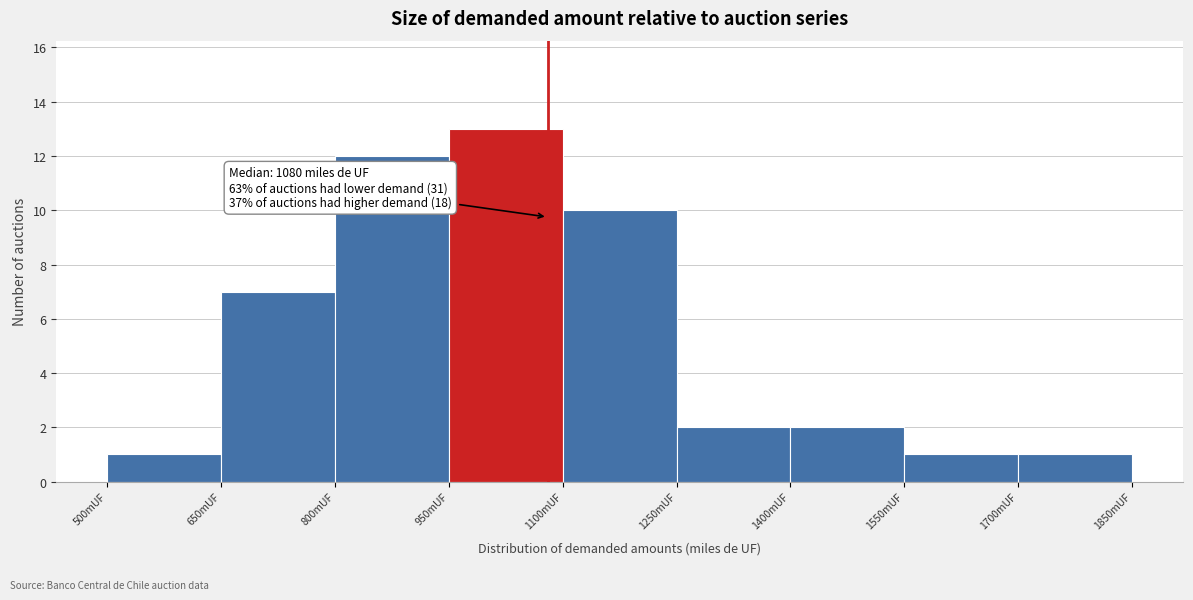

Which range on the x-axis has the tallest bar?

950 to 1100